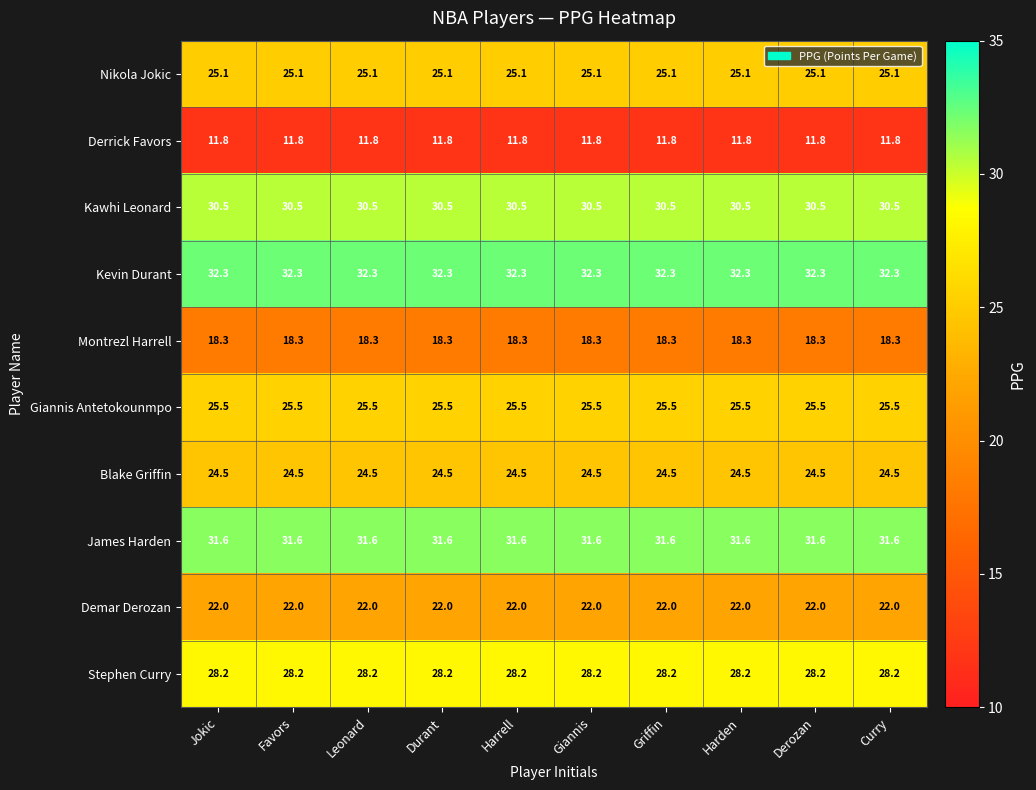

Read the Giannis Antetokounmpo value at Jokic.

25.5